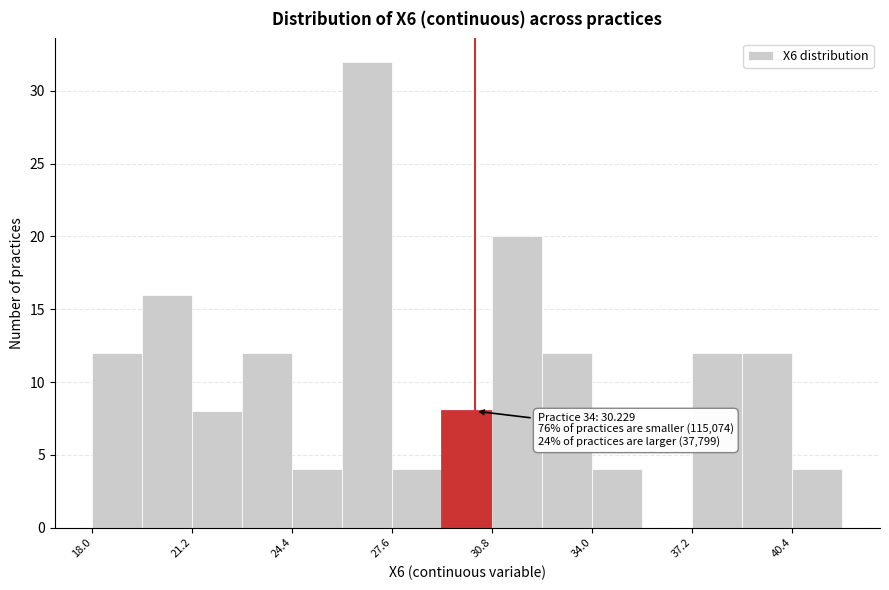

Read against the x-axis, roughly where is the centre of the tallest bar?

27.0